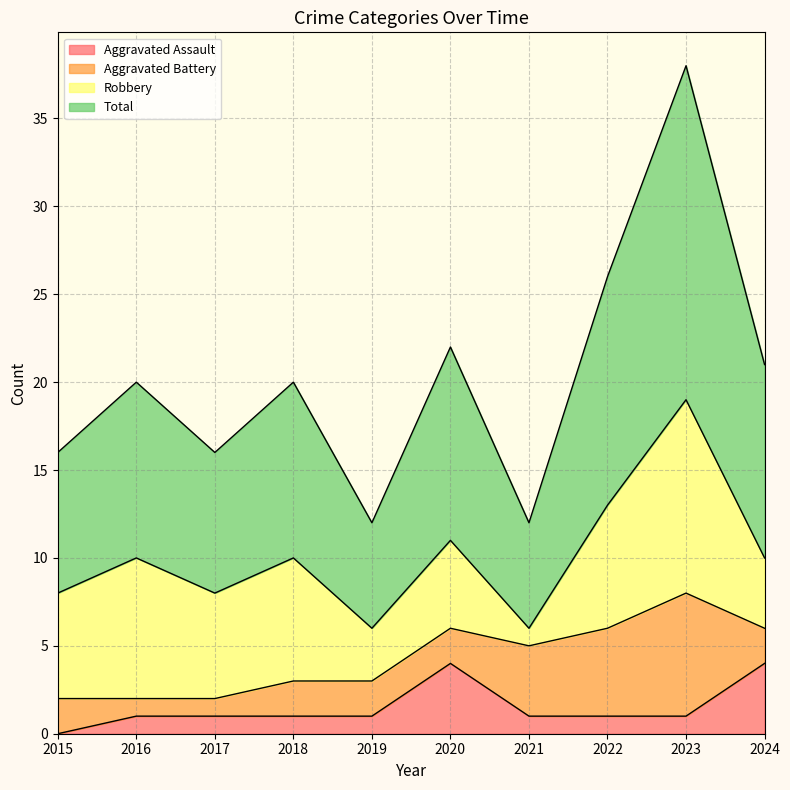

True or false: Aggravated Assault has more than 2 interior local peaks.

False